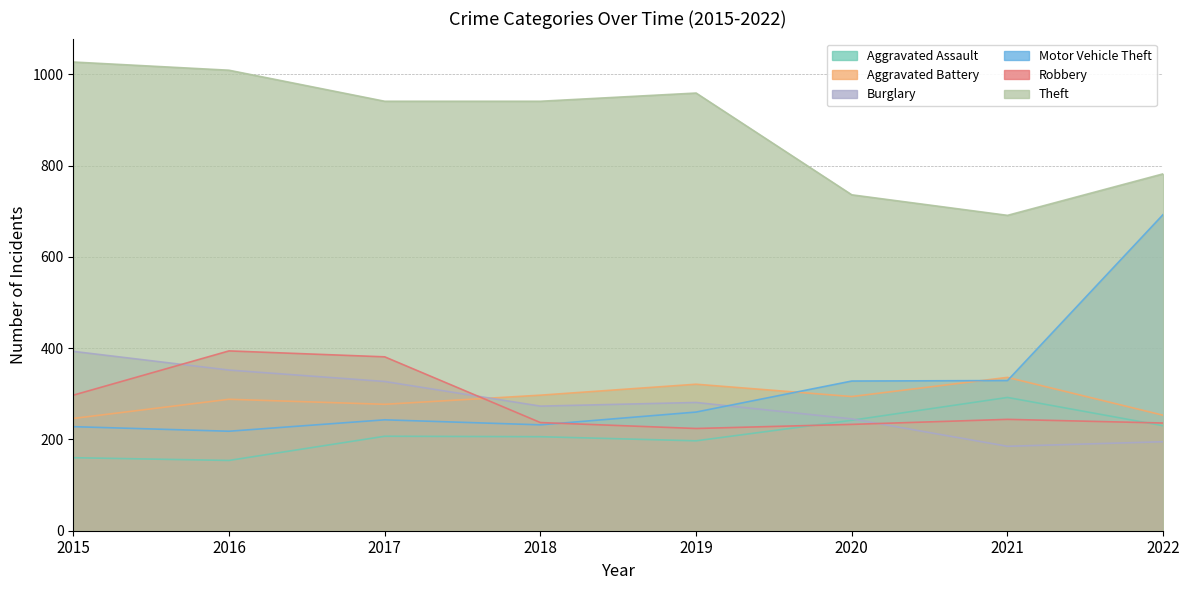

Where is the first local minimum for Burglary?

2018